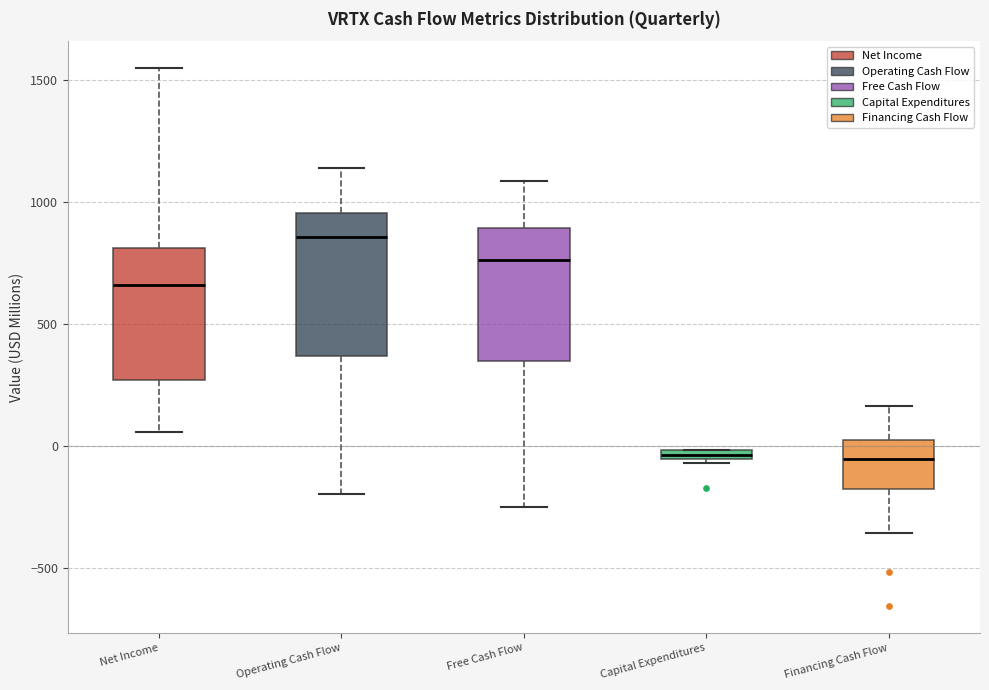

Which box's median line is the highest?

Operating Cash Flow